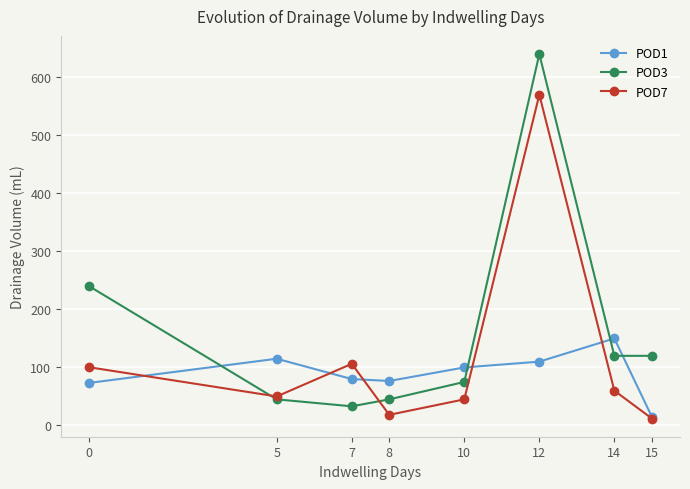

Is it true that POD1 equals 44.8 at 0?

False